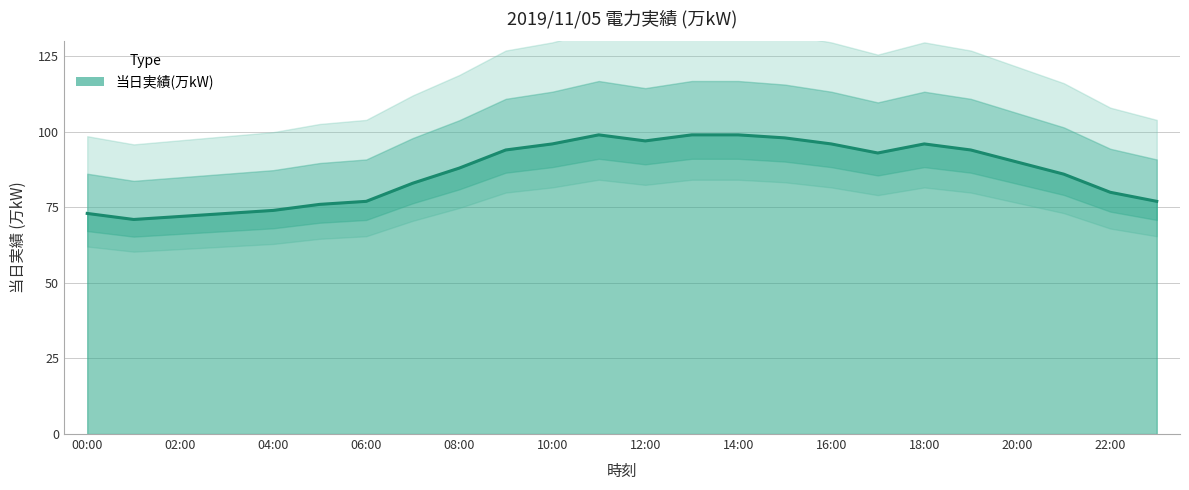

Reading right to left, what are all the values shown in this chart?

23:00=77	22:00=80	21:00=86	20:00=90	19:00=94	18:00=96	17:00=93	16:00=96	15:00=98	14:00=99	13:00=99	12:00=97	11:00=99	10:00=96	09:00=94	08:00=88	07:00=83	06:00=77	05:00=76	04:00=74	03:00=73	02:00=72	01:00=71	00:00=73